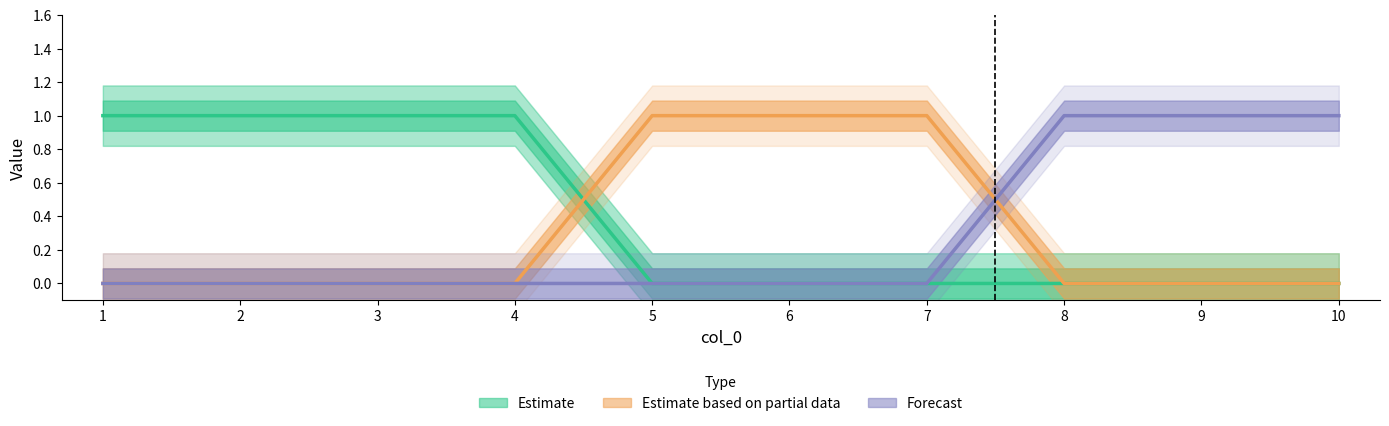

What is the difference between the maximum and minimum values in the 1 series?

1